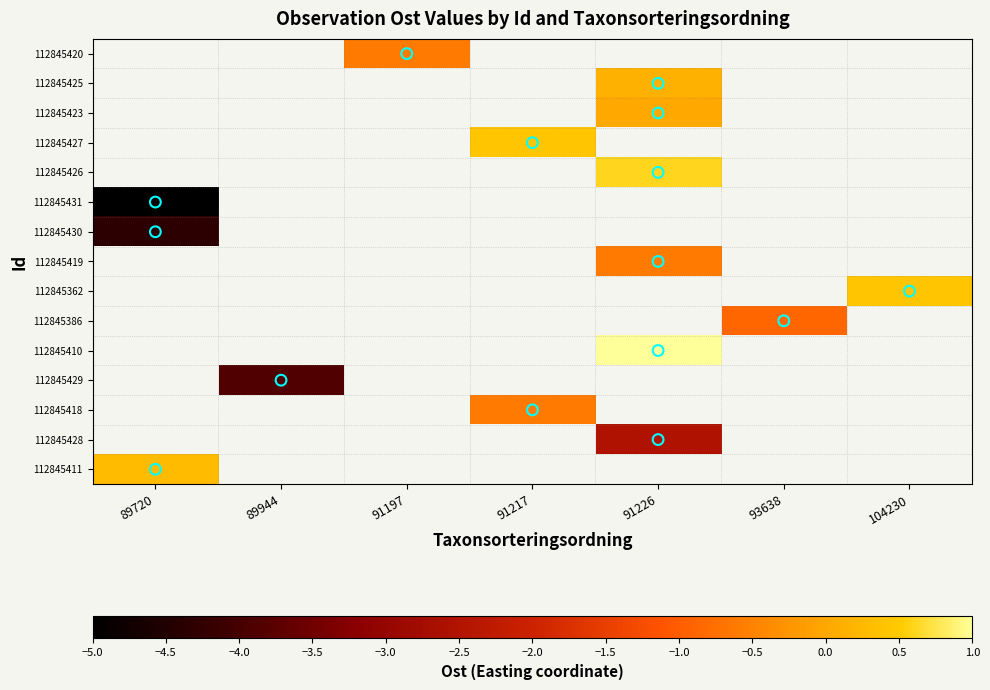

Is the value of 112845411 at 91226 greater than the value of 112845362 at 93638?

No